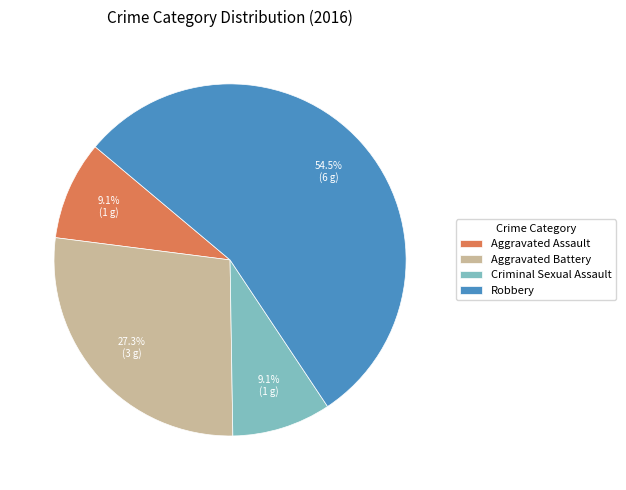

What is the ratio of the value at Criminal Sexual Assault to the value at Aggravated Battery?

0.3